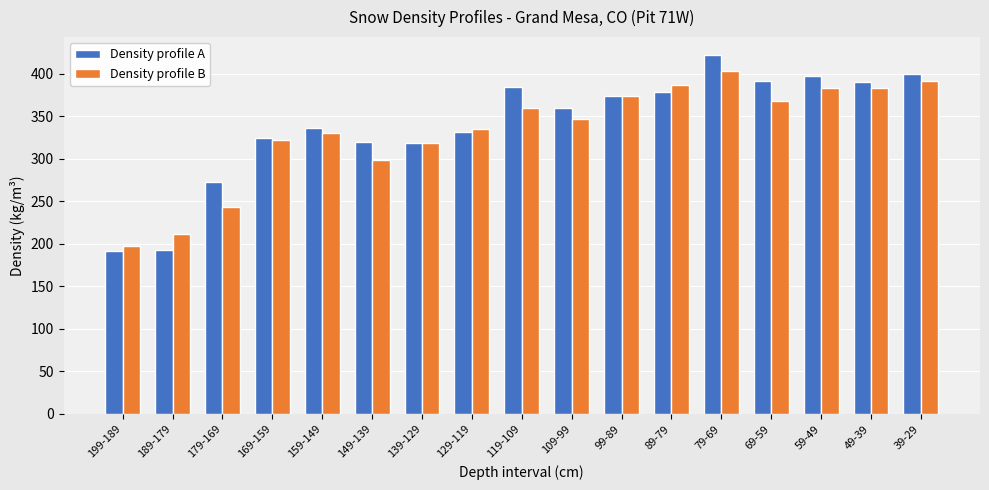

Which label corresponds to the largest value in the chart?

79-69